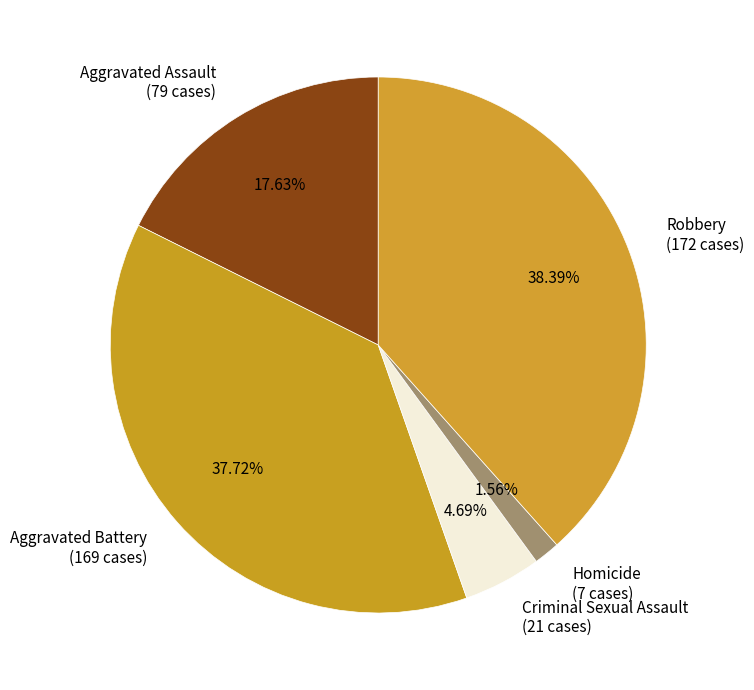

To the nearest percent, what is the combined percentage of Robbery and Criminal Sexual Assault?

43%